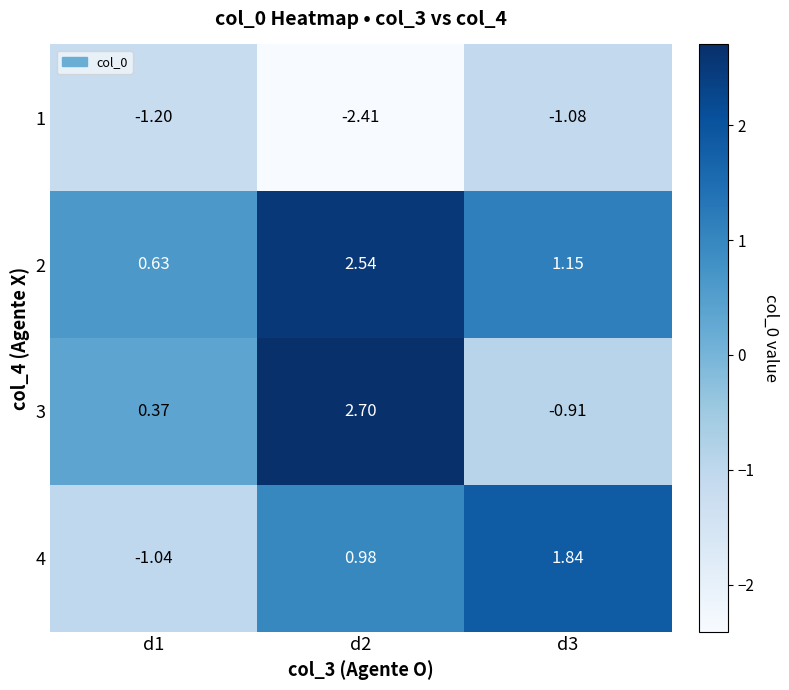

Is the value of 3 at d1 greater than the value of 2 at d3?

No